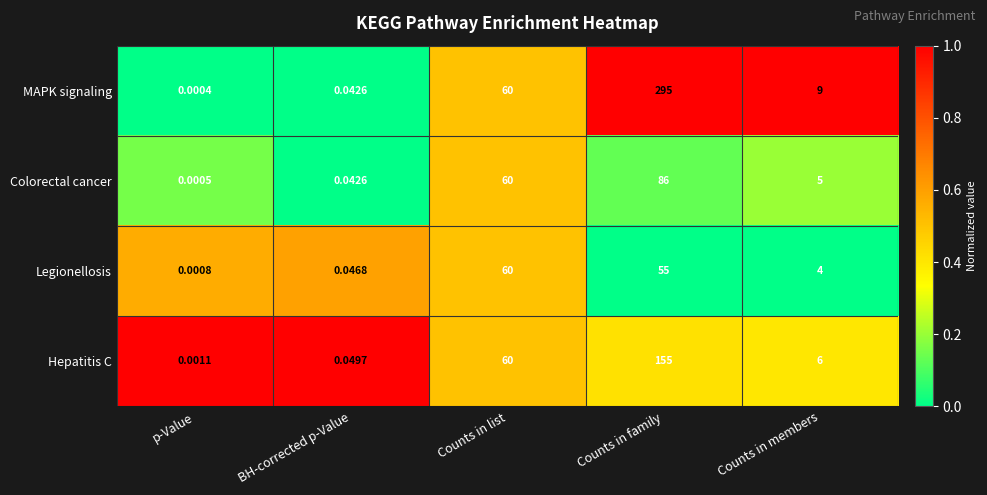

Which series changed the most between p-Value and Counts in list?

MAPK signaling